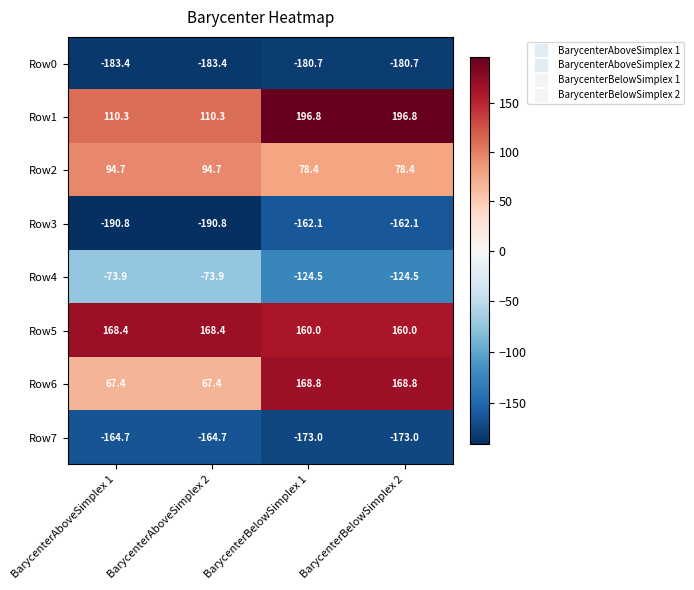

What is the sum of all Row0 values?

-728.2